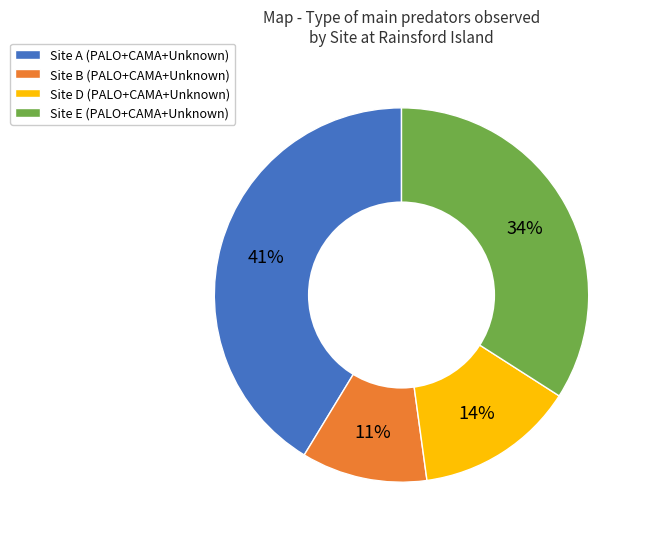

Is it true that Site A (PALO+CAMA+Unknown) is 41% of the pie?

True